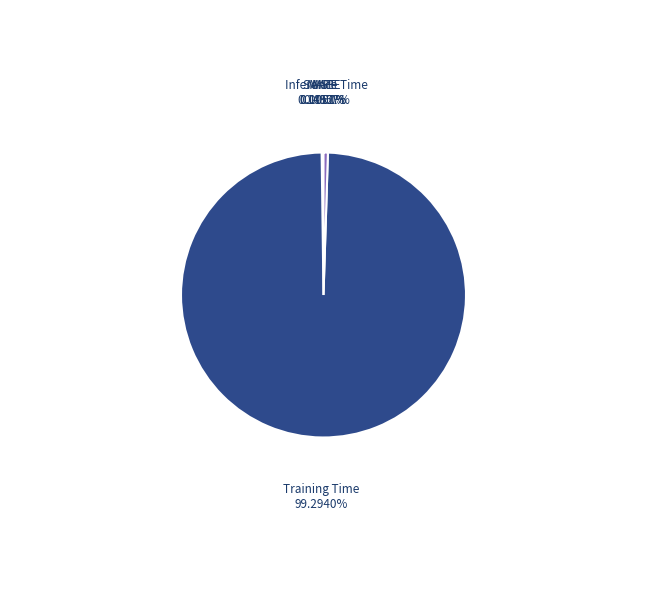

Is there any slice that represents more than half of the pie?

Yes